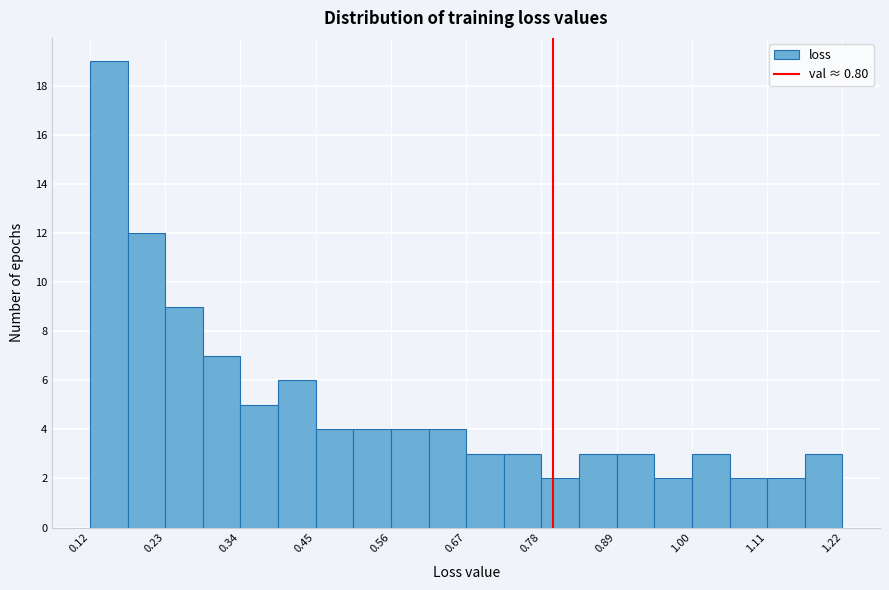

Around what value on the x-axis is the tallest bar? Give the approximate position of its centre, as read against the axis.

0.14